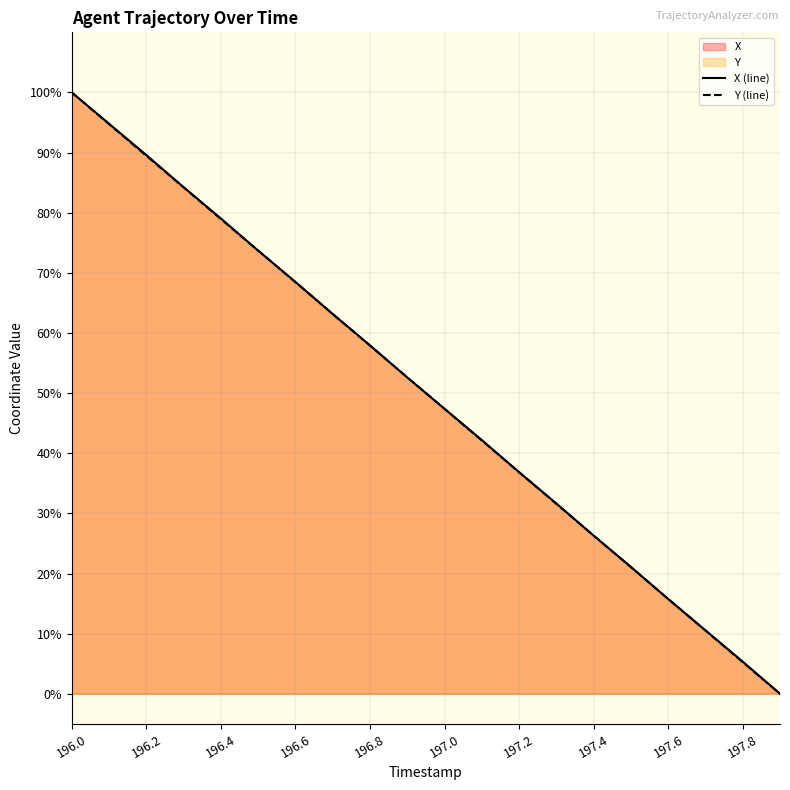

How many values in the X series exceed 52?

10